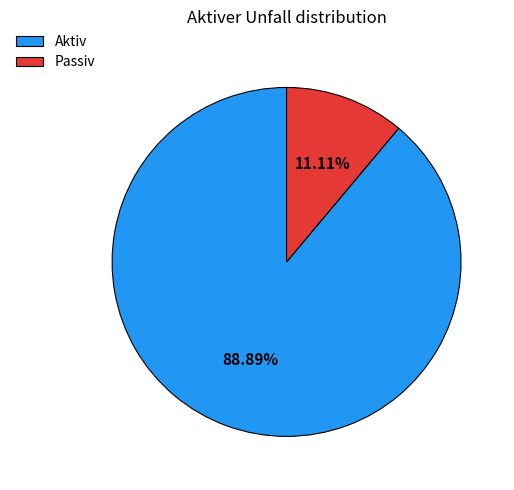

What is the largest slice in the pie chart?

Aktiv